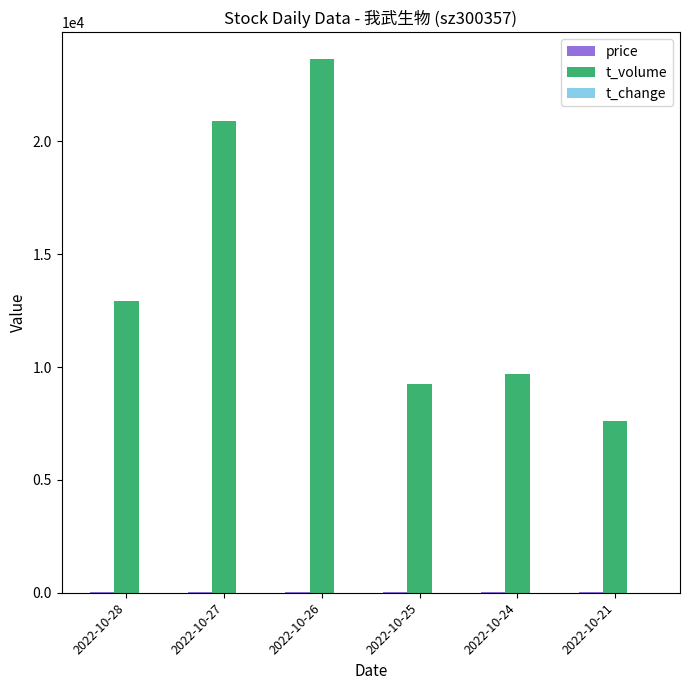

Which category has the highest value across all series?

2022-10-26